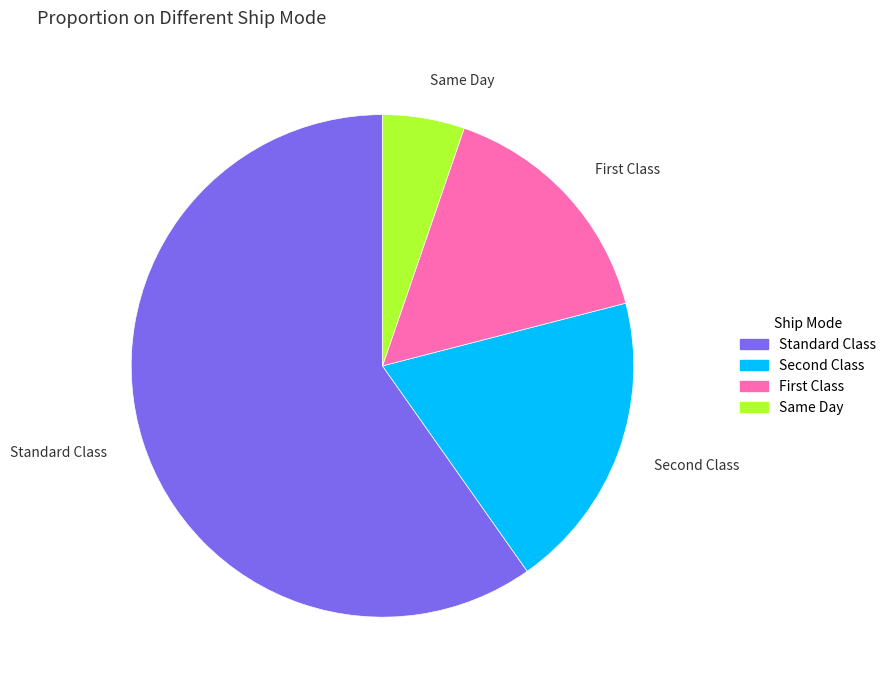

Rank the categories by value from highest to lowest.

Standard Class, Second Class, First Class, Same Day